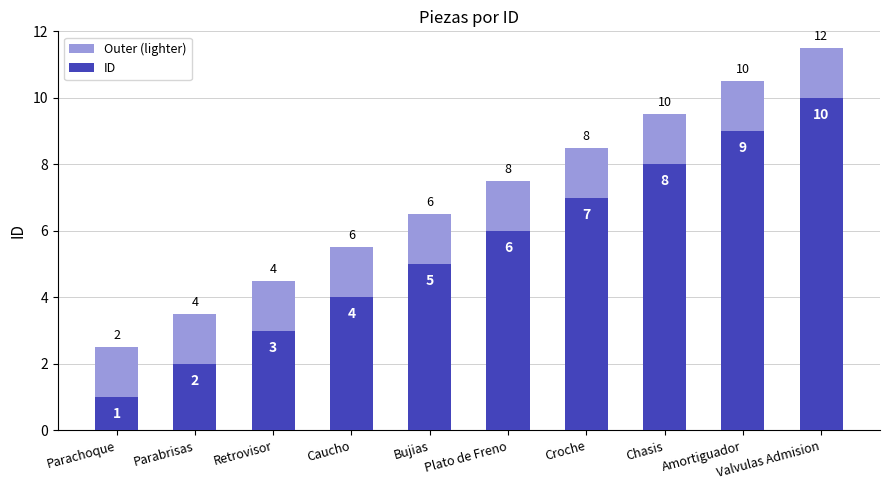

Which series changed the most between Parabrisas and Valvulas Admision?

Outer (lighter)